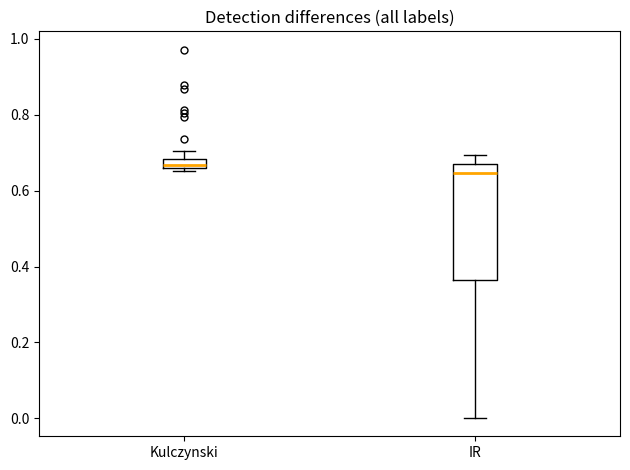

Where is the upper edge of the box for IR on the y-axis? The values are not printed on the chart, so give them approximately, as read against the axis.

0.66